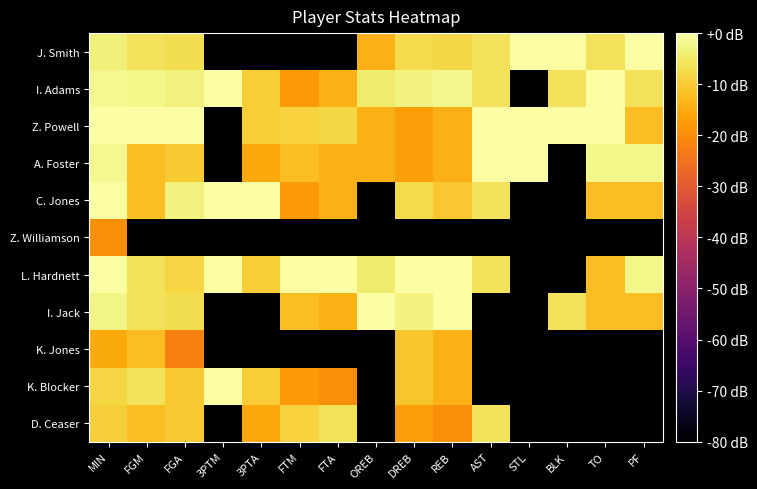

At which category is the sum across all series the highest?

MIN